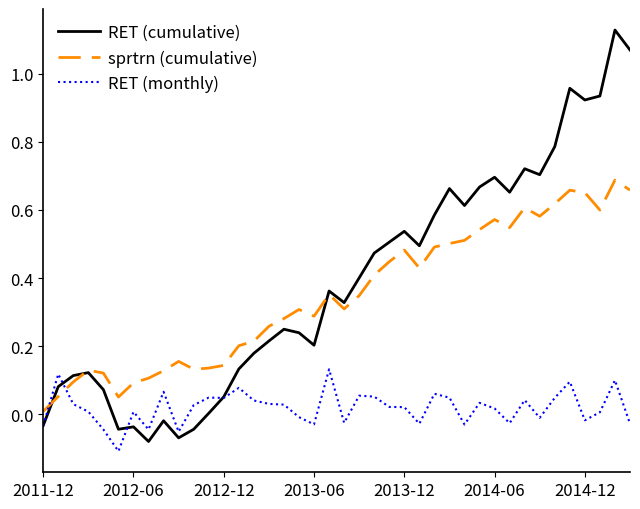

Which series has the largest total across all categories?

RET (cumulative)